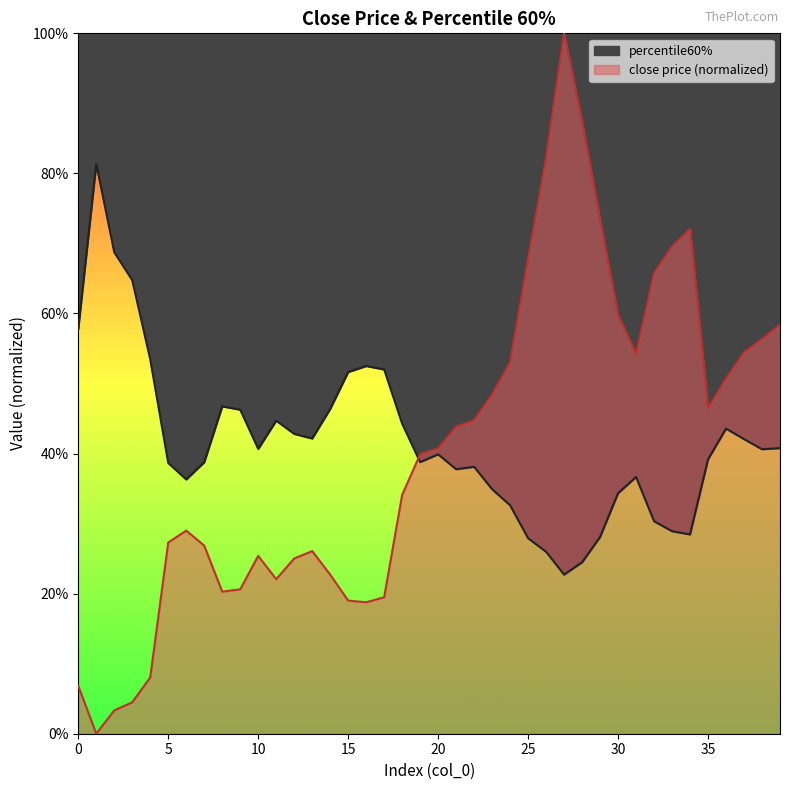

Where is the first local minimum for close price?

1